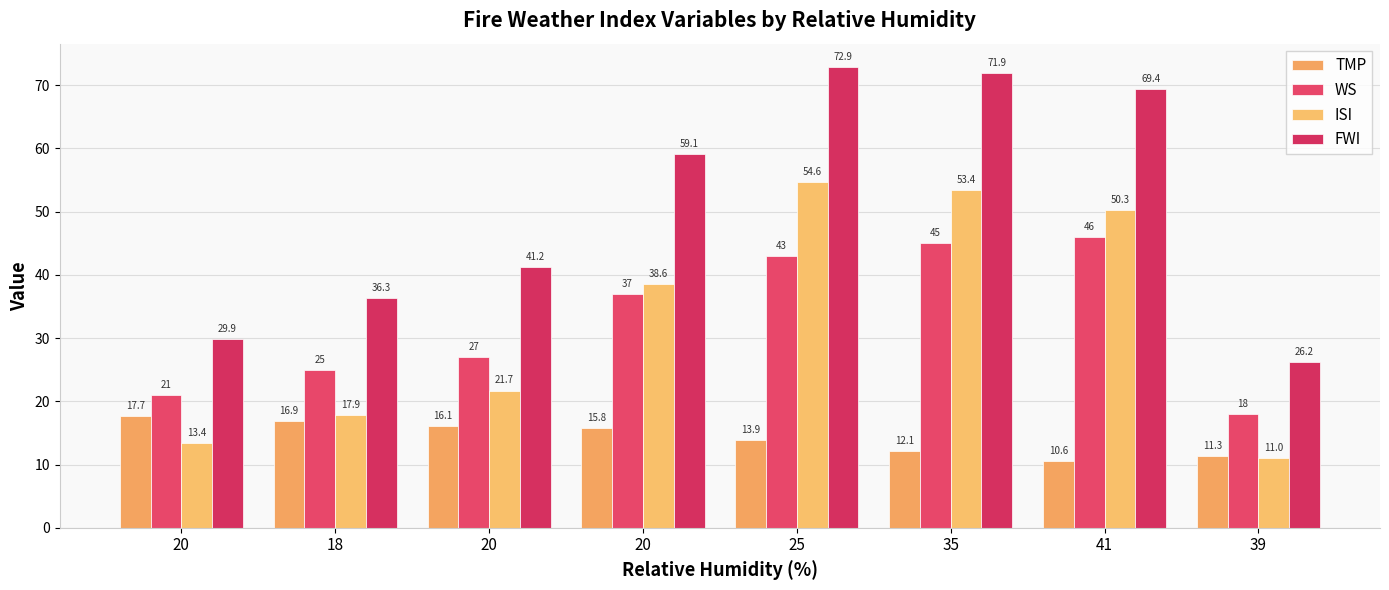

Does the chart contain any negative values?

No